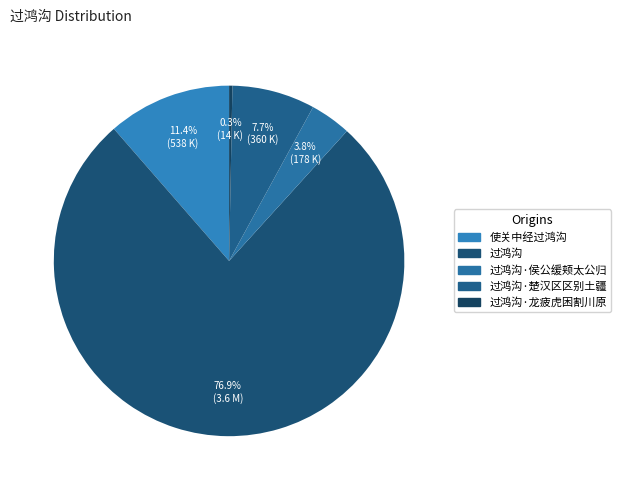

To the nearest percent, what is the difference between the largest and smallest slice percentages?

77%